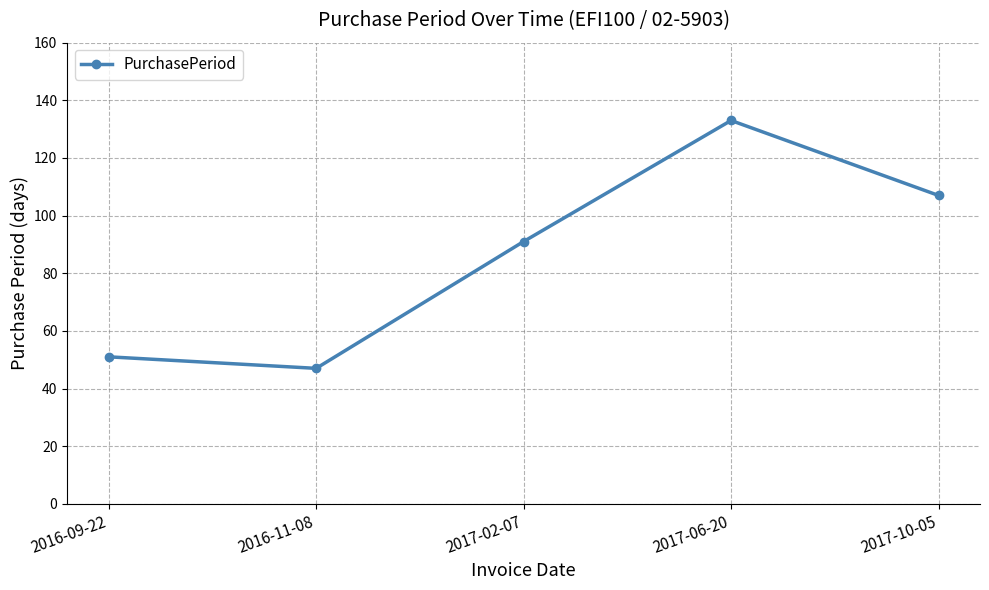

How many interior local valleys (lower than both neighbors) does the data have?

1